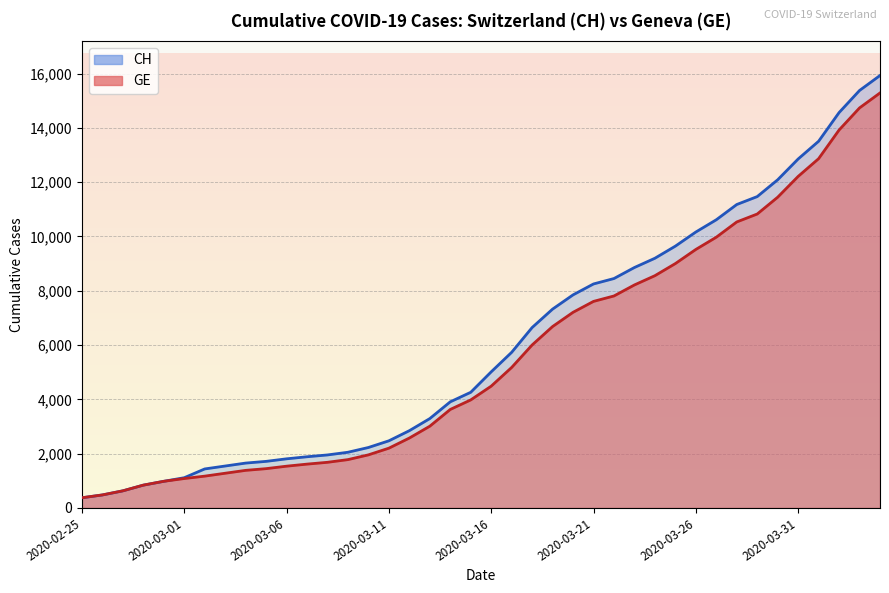

What is the label of the 17th point from the left?

2020-03-12